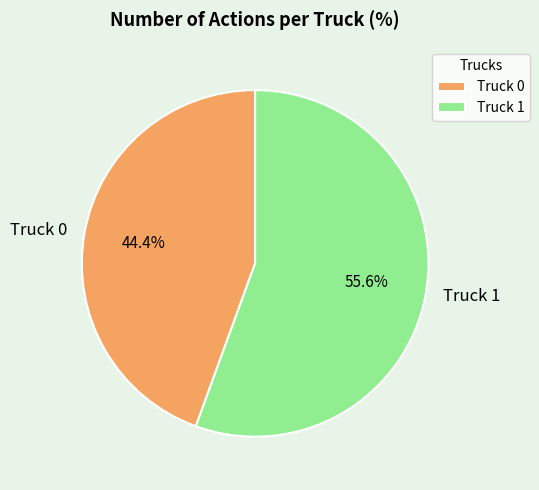

Which slice represents more than half of the pie?

Truck 1